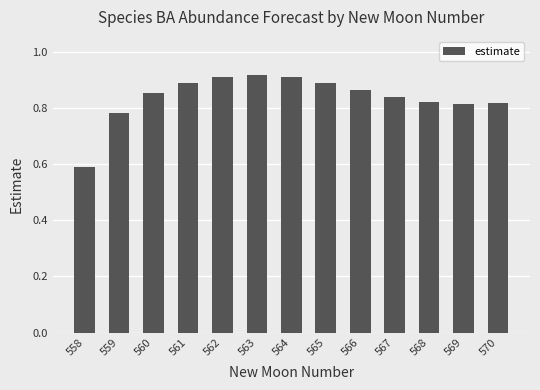

Which label corresponds to the smallest value in the chart?

558